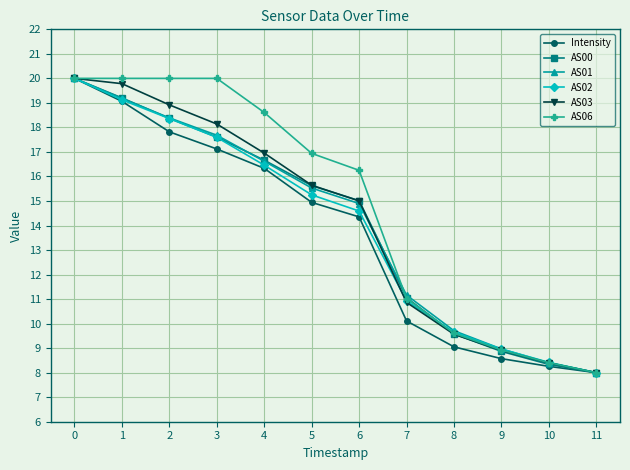

What is the spread (max minus min) of values at 4?

2.3